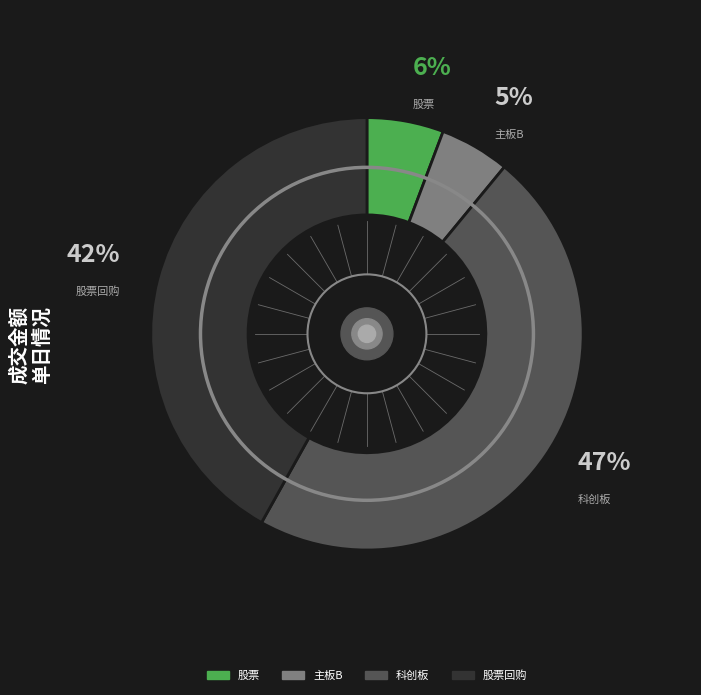

Is there any slice that represents more than half of the pie?

No